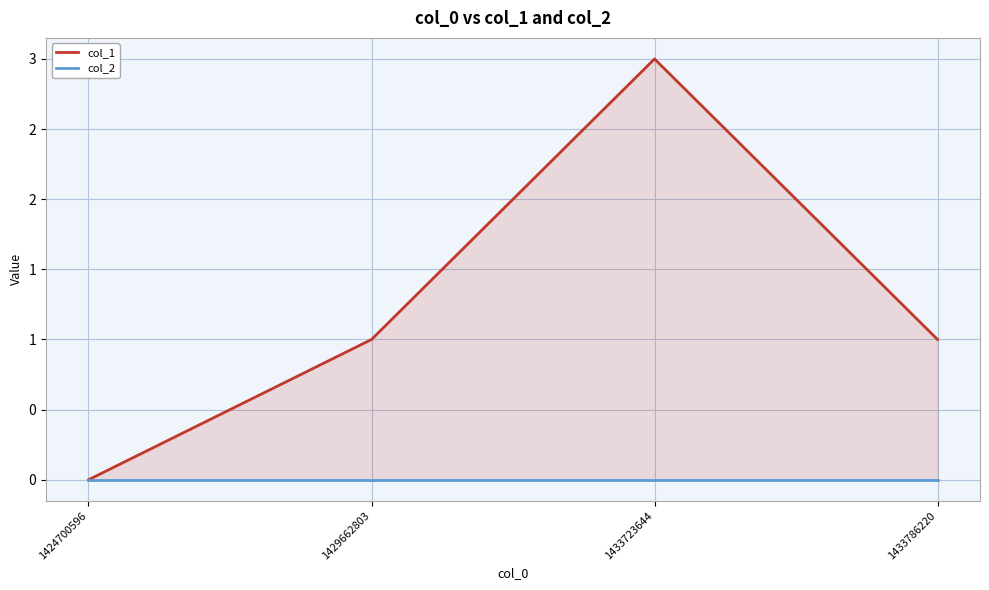

Does the chart display data point markers on the line(s)?

No